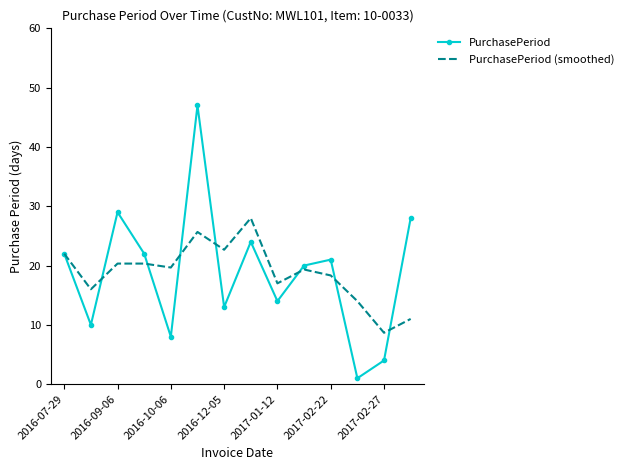

What is the greatest value displayed?

47.0